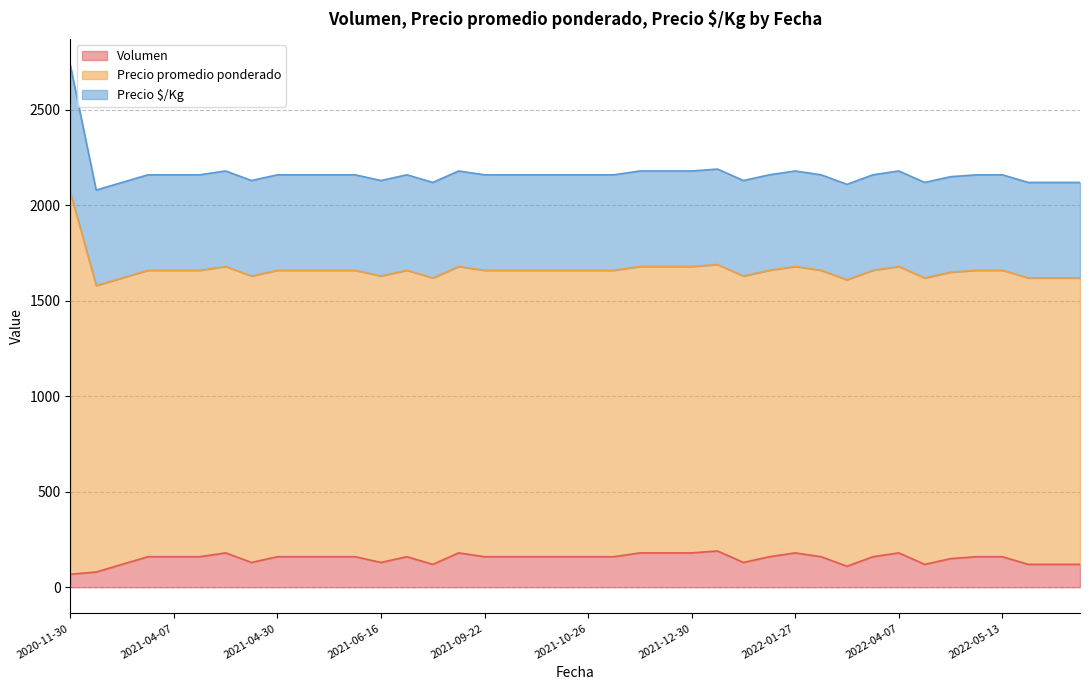

What are all the series names shown in the legend?

Volumen, Precio promedio ponderado, Precio $/Kg